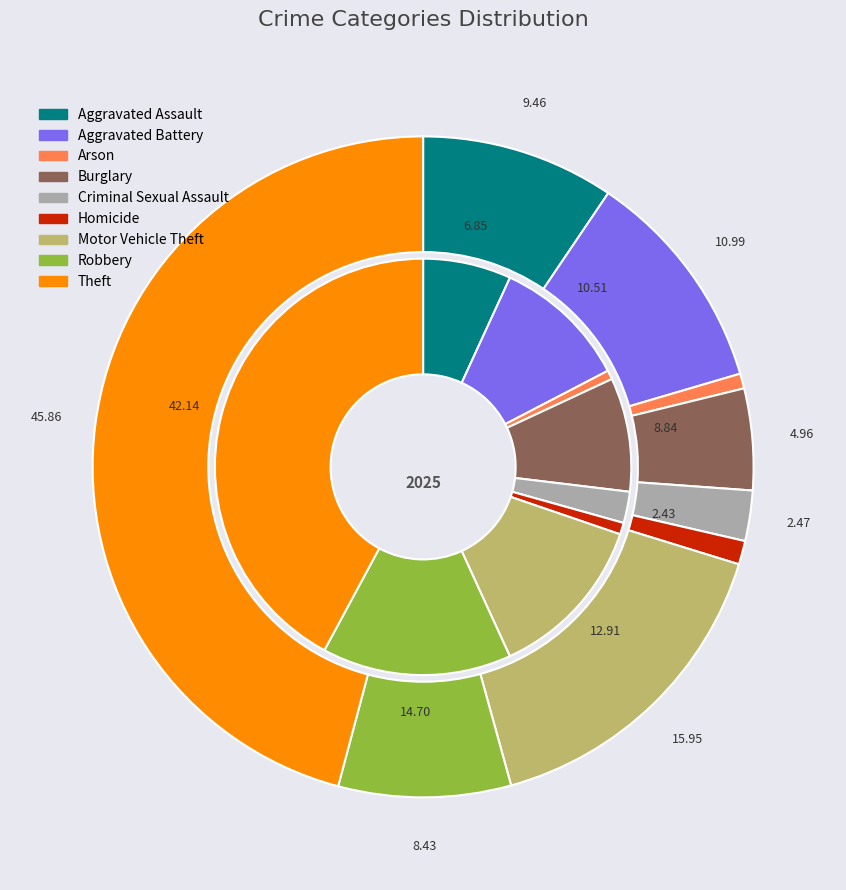

The Homicide slice represents 12% of the pie. True or false?

False